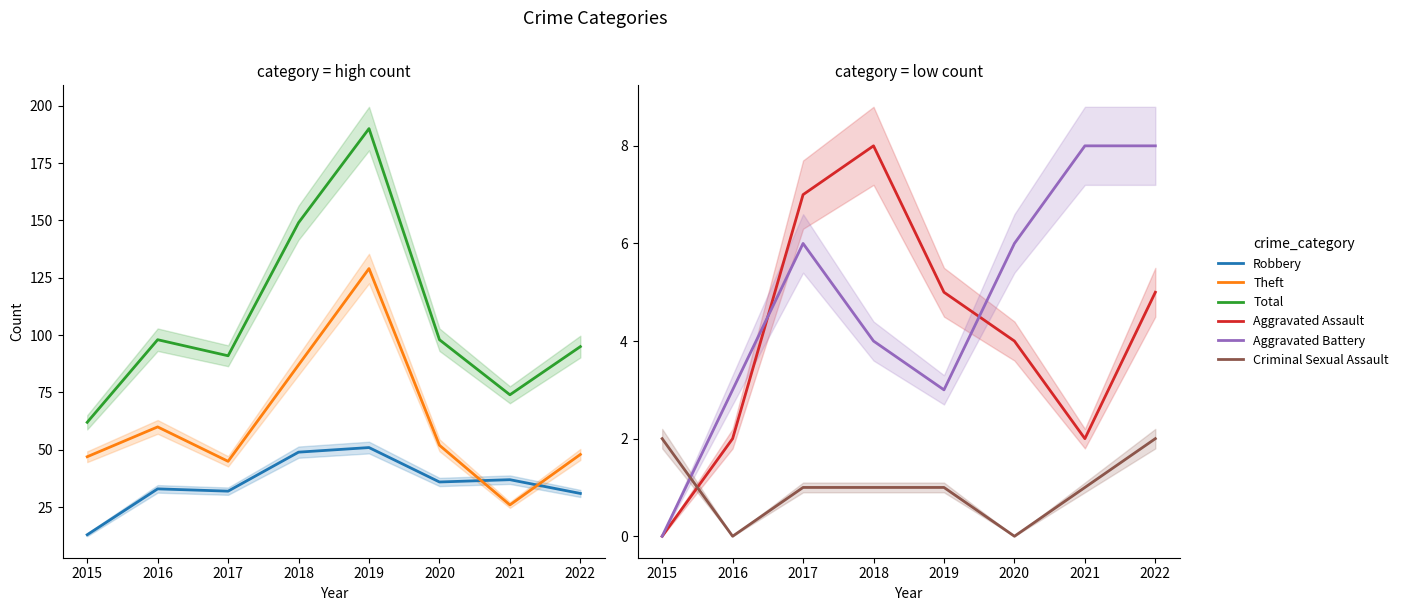

At which label does Robbery first exceed 36?

2018